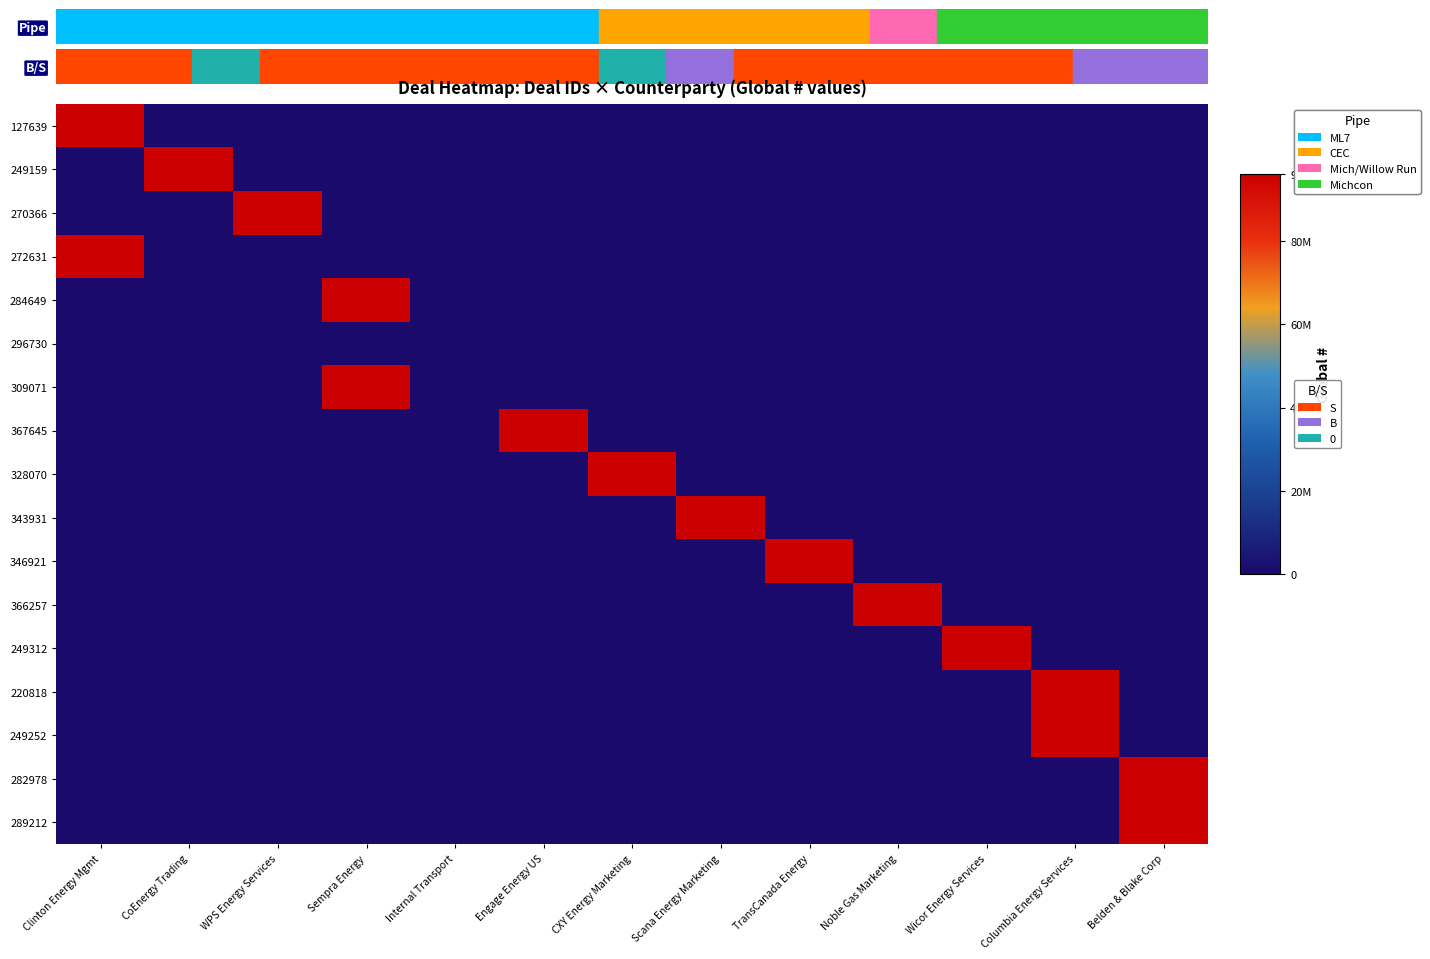

Which series has the largest range (max minus min)?

367645